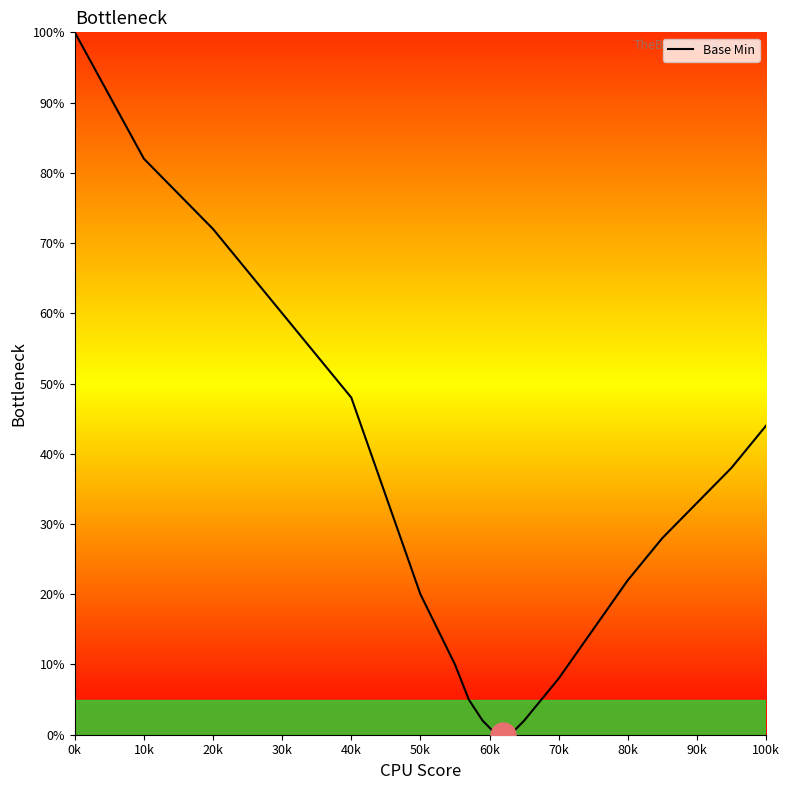

What is the difference between the maximum and minimum values?

100